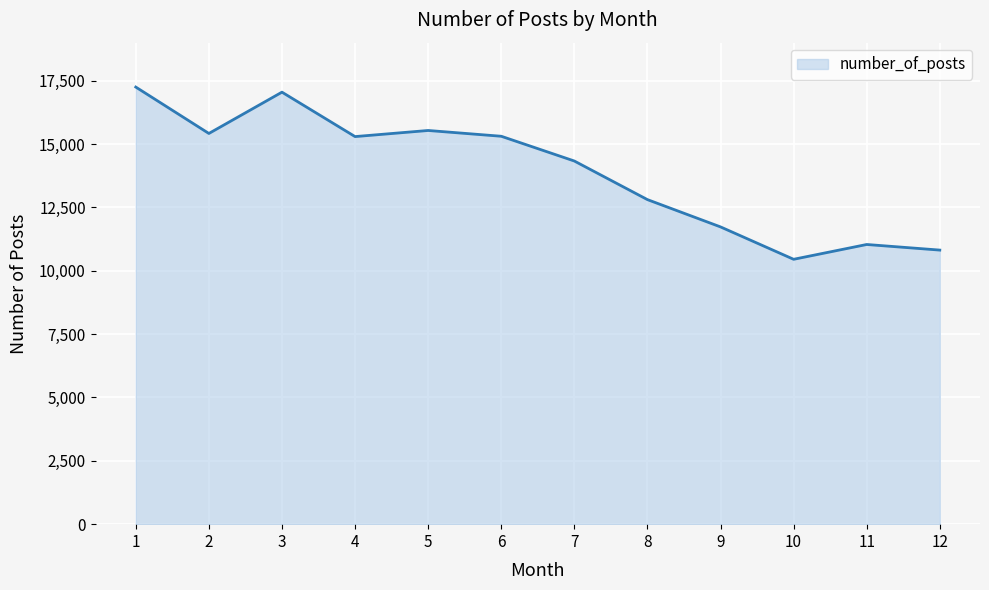

What is the difference between the maximum and minimum values?

6796